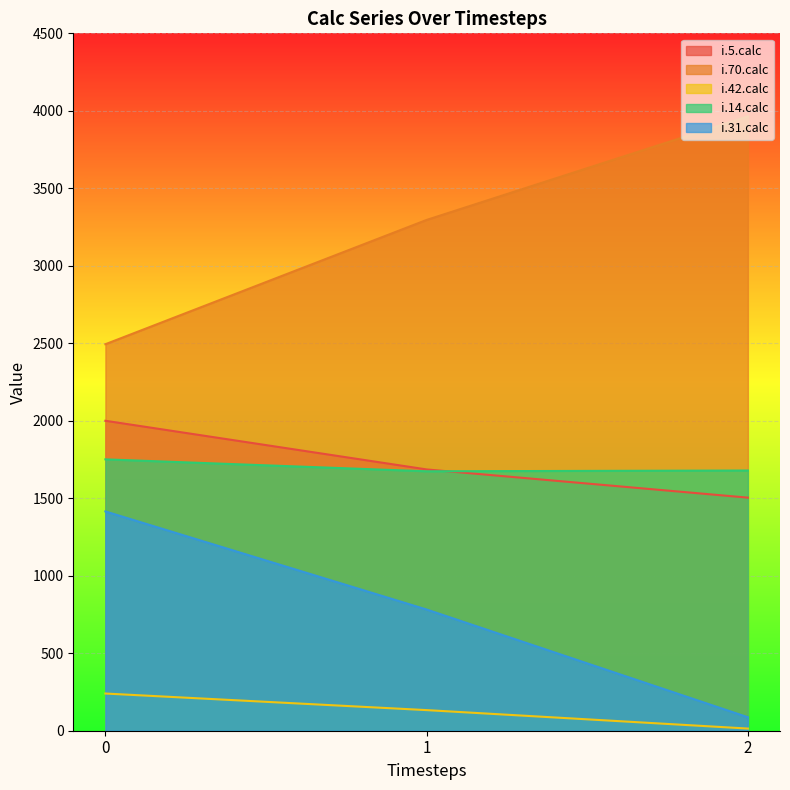

At 1, list the series in order from smallest to largest.

i.42.calc, i.31.calc, i.14.calc, i.5.calc, i.70.calc